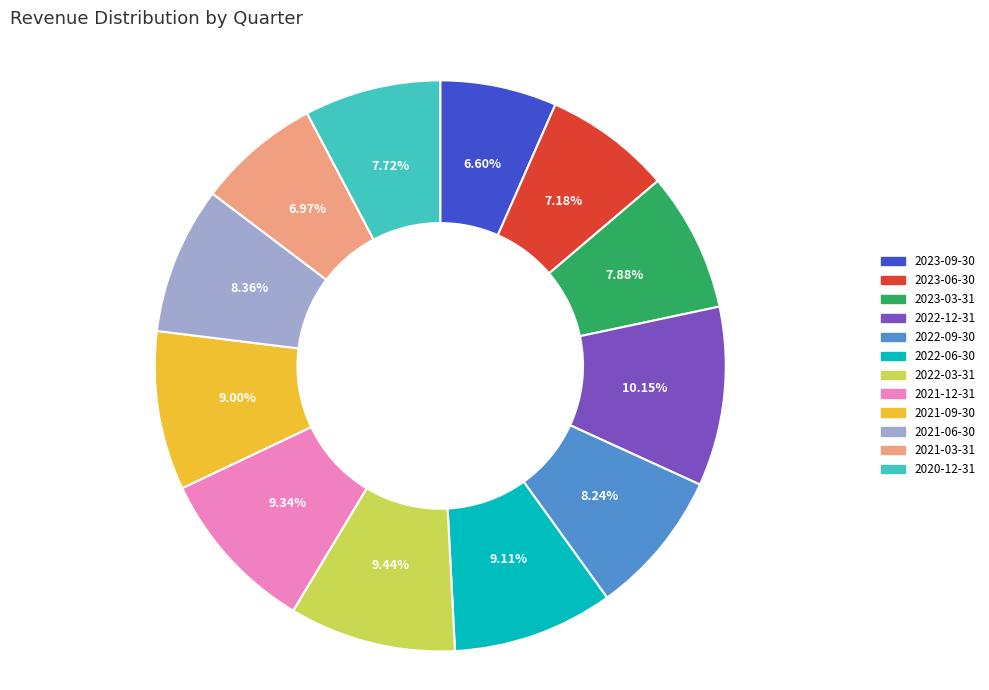

Which slice is the largest?

2022-12-31